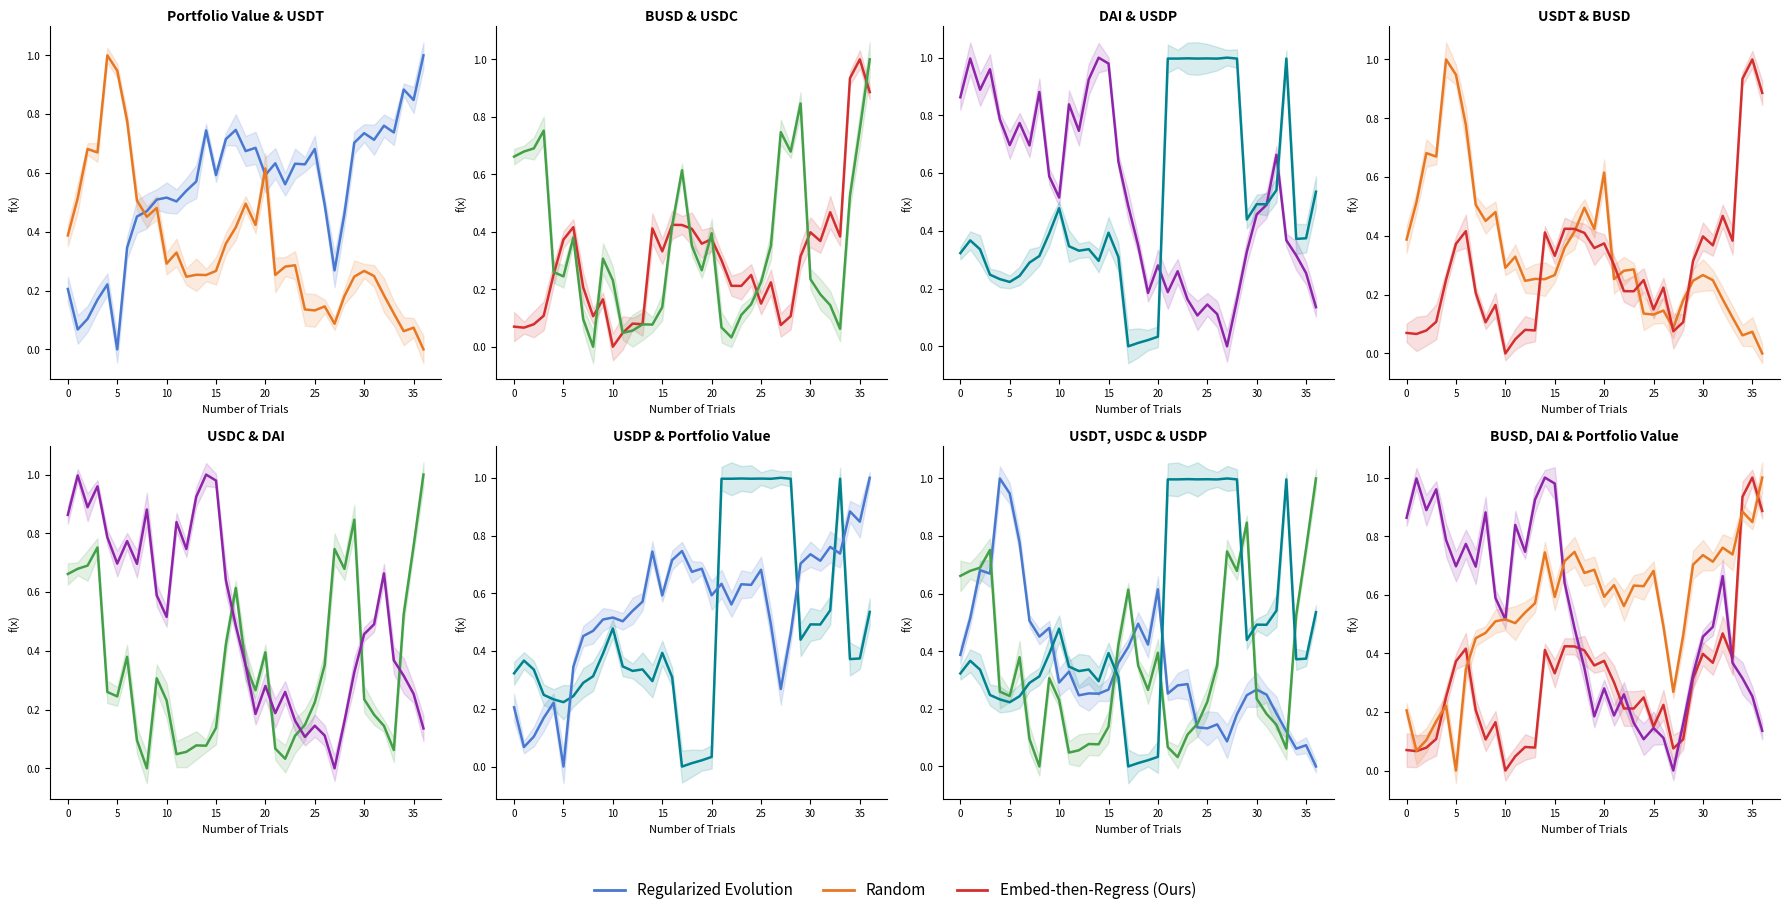

The value of busd at 18 is 0.2. True or false?

False